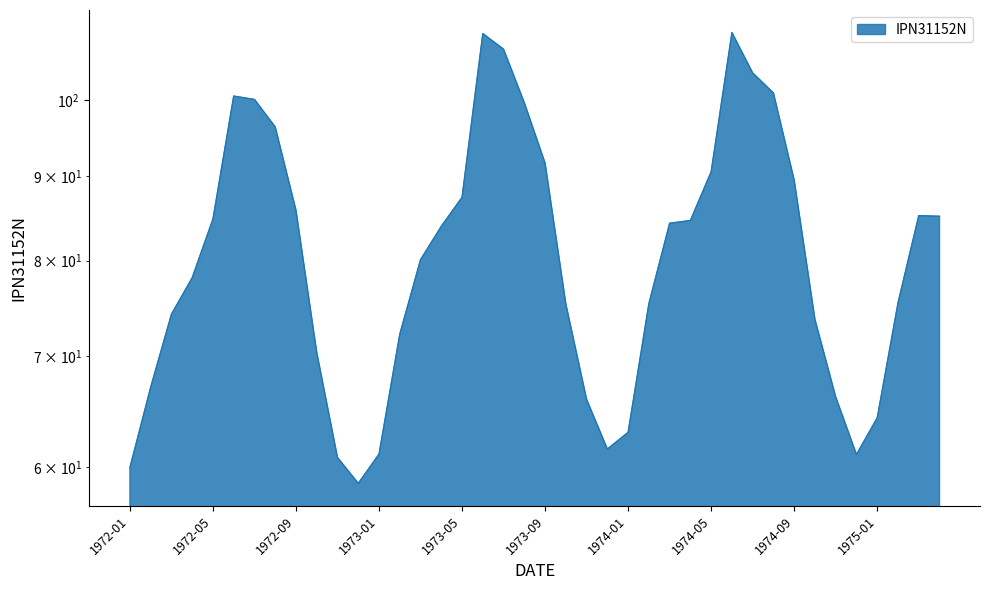

At which label is the value closest to 84?

1973-04